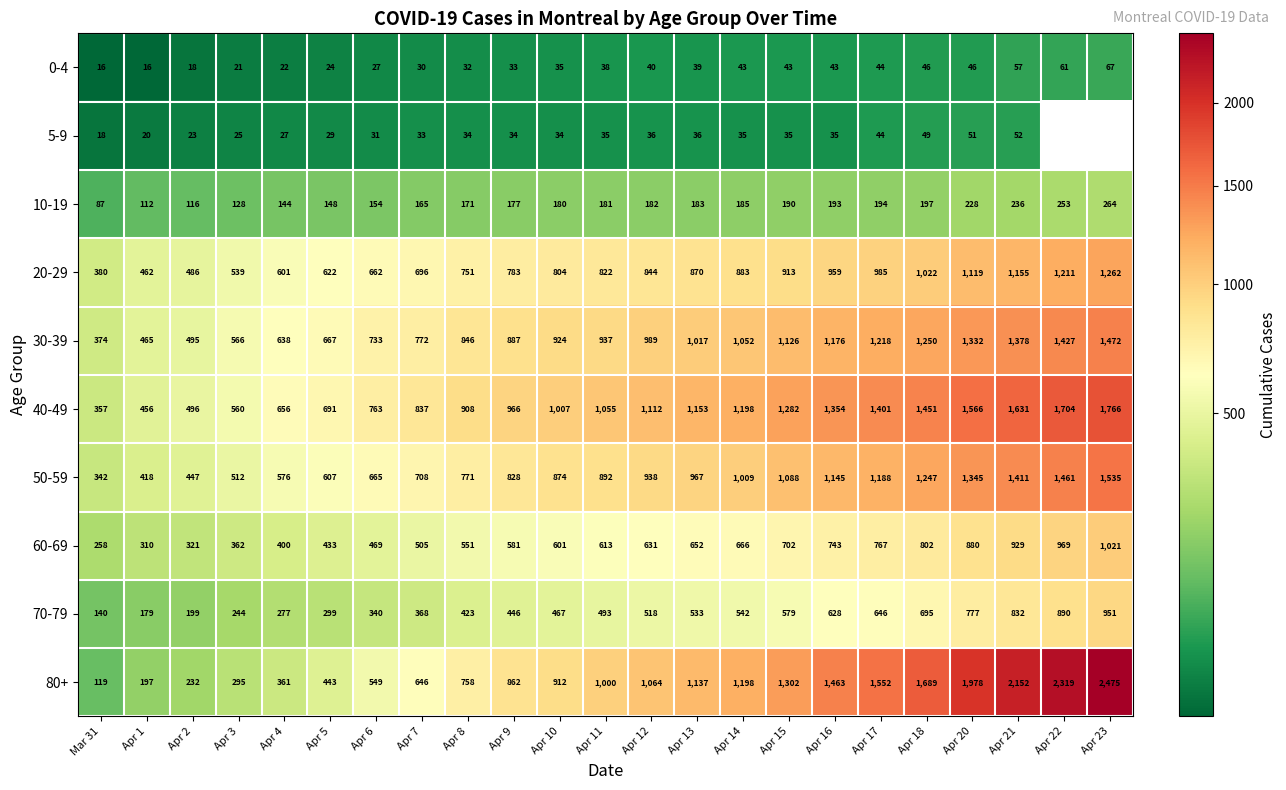

True or false: 60-69 has a value of 581 at Apr 9.

True